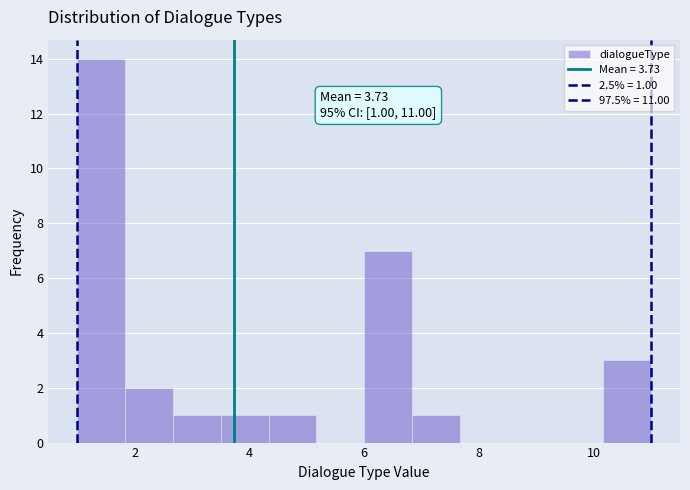

Which range on the x-axis has the tallest bar?

1.0 to 1.8